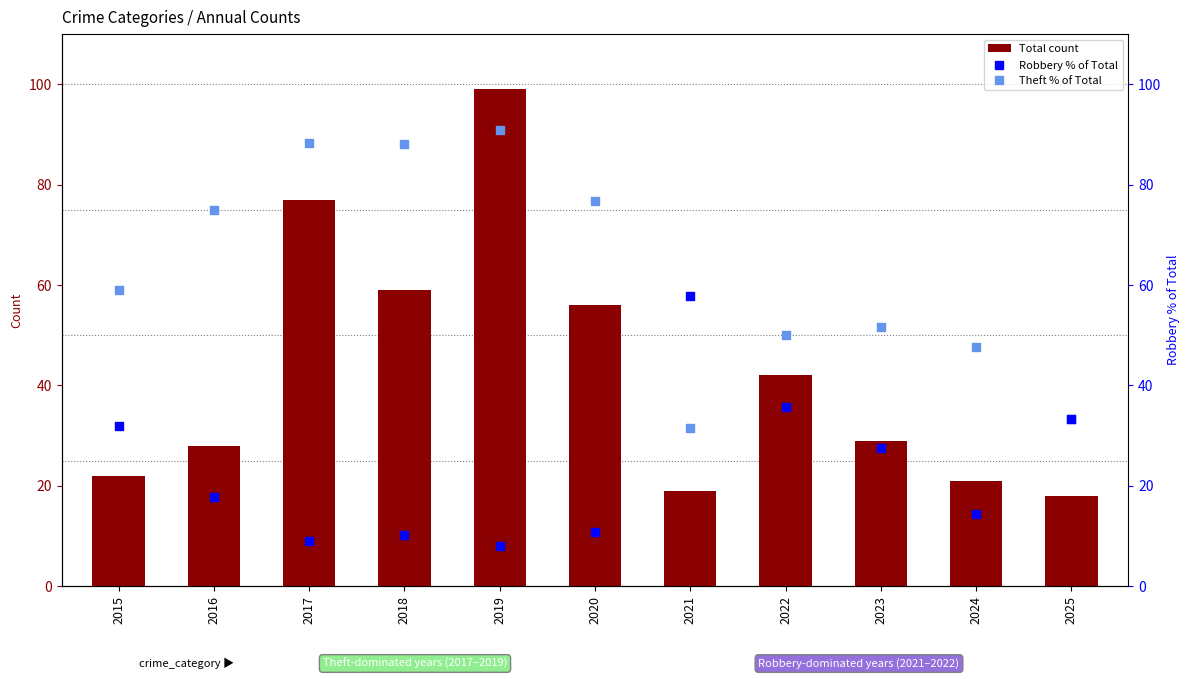

At which category is the sum across all series the highest?

2019